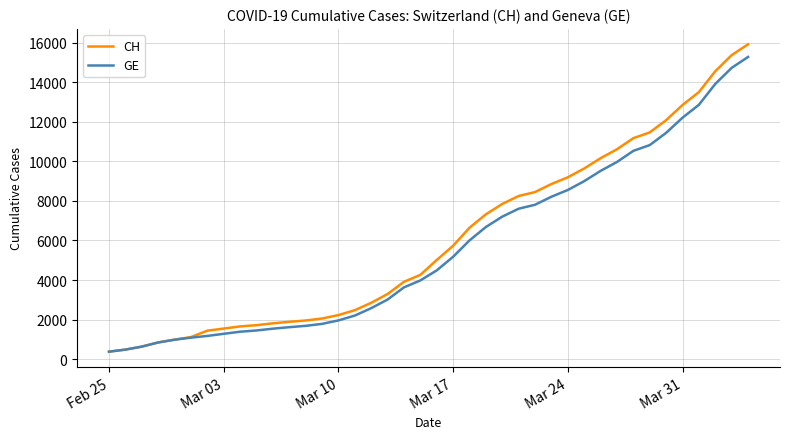

Does the chart display data point markers on the line(s)?

No